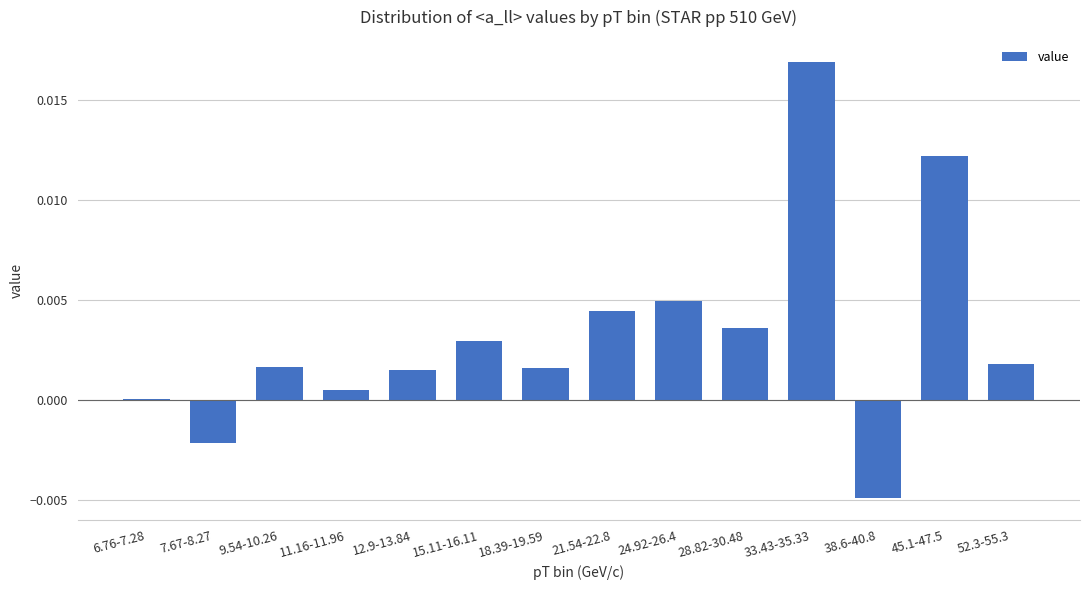

How many distinct data groups are displayed?

1